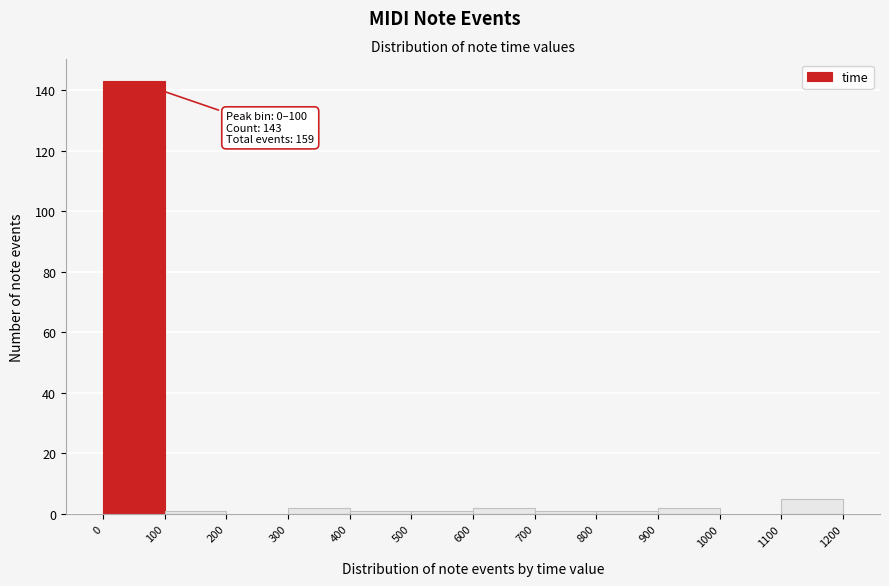

Over which range of the x-axis is the bar tallest?

0 to 100